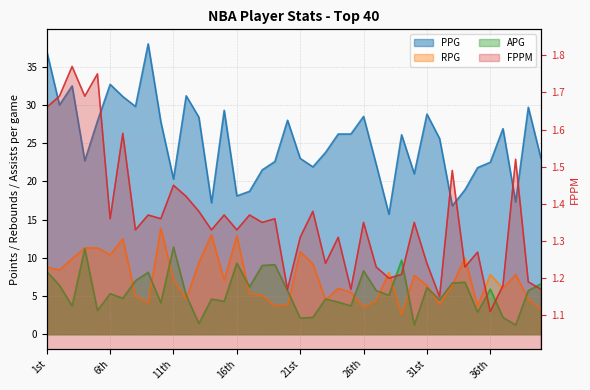

True or false: FPPM has more than 2 points higher than both neighbors.

True